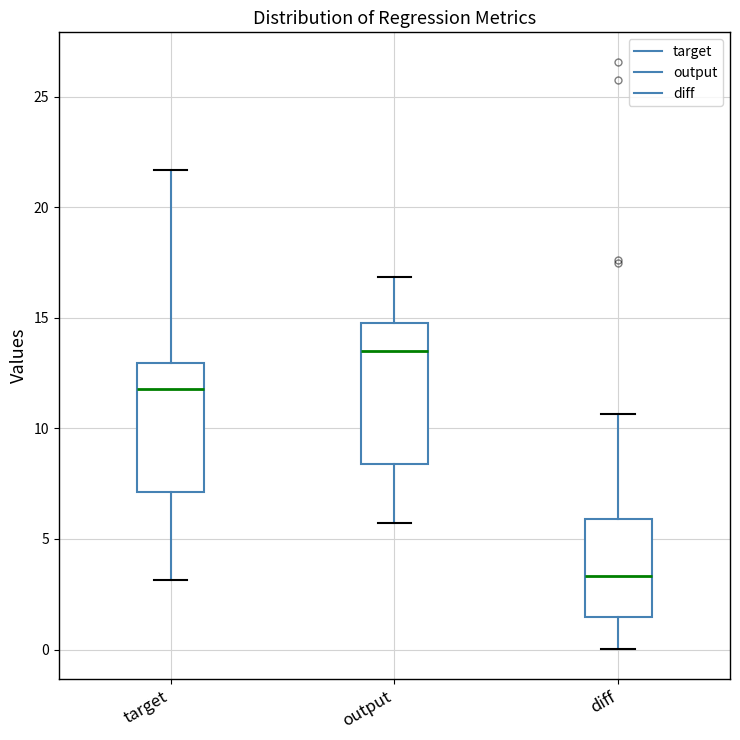

Reading left to right, read every box against the y-axis: the position of its median line, the range the box covers, and the ends of its whiskers. The values are not printed on the chart, so give them approximately, as read against the axis.

target: median 12.0, box 7.0 to 13.0, whiskers 3.0 to 21.5
output: median 13.5, box 8.5 to 15.0, whiskers 5.5 to 17.0
diff: median 3.5, box 1.5 to 6.0, whiskers 0.0 to 10.5